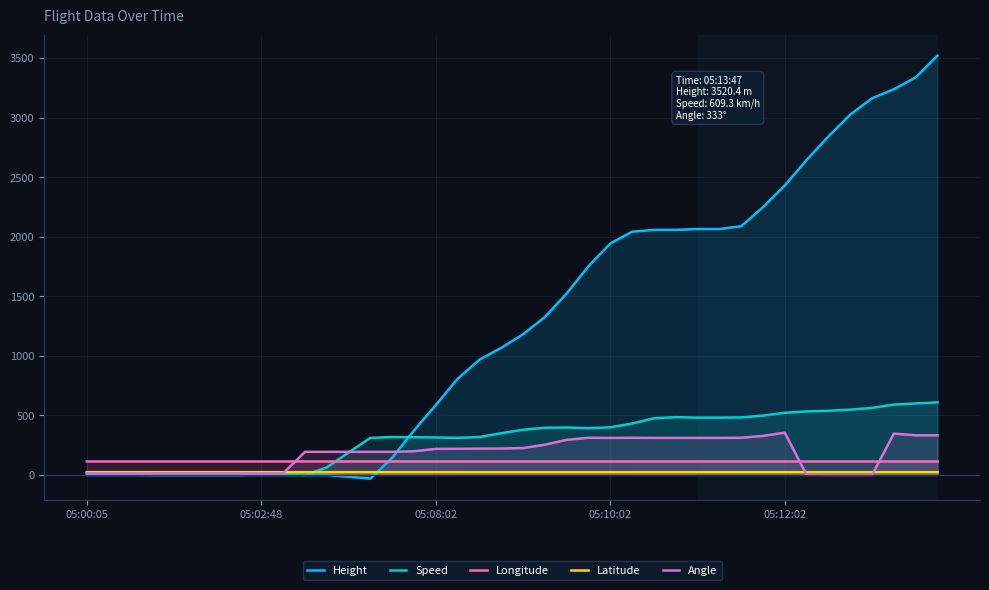

After their last crossing, which series has the higher values: Angle or Height?

Height